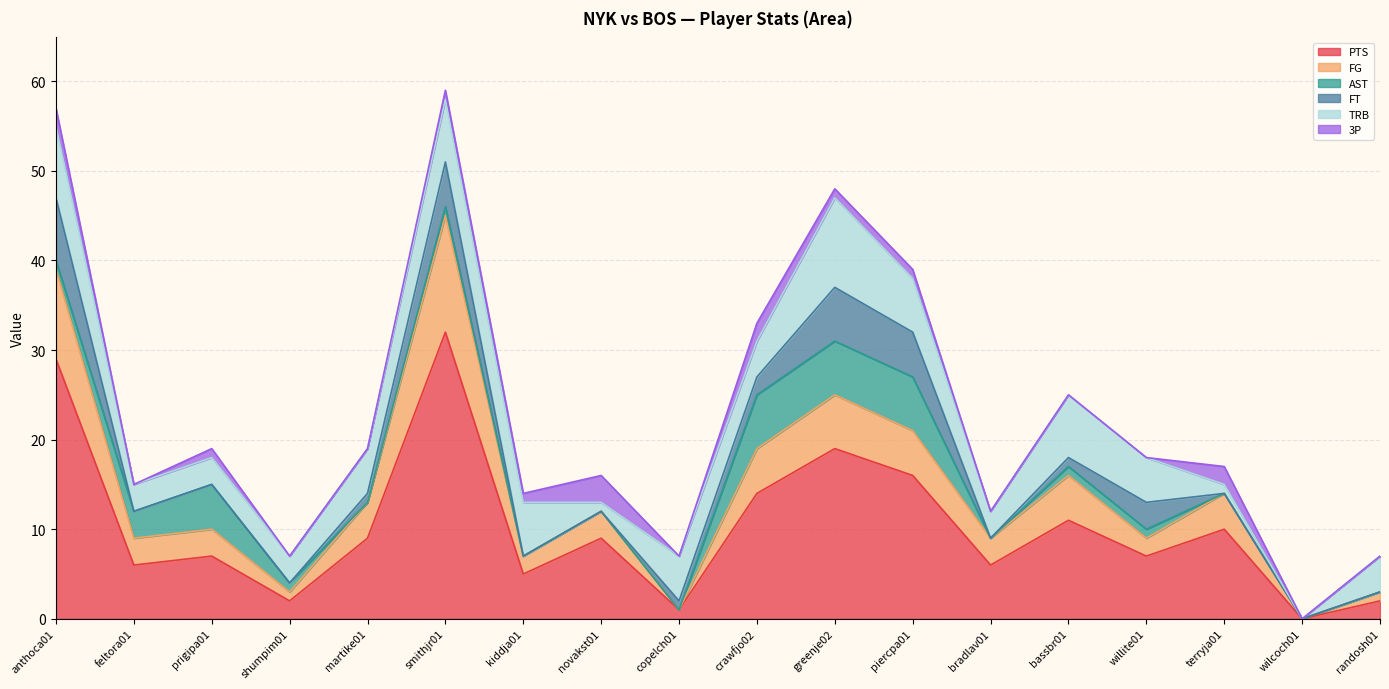

What is the label of the 14th point from the right?

martike01